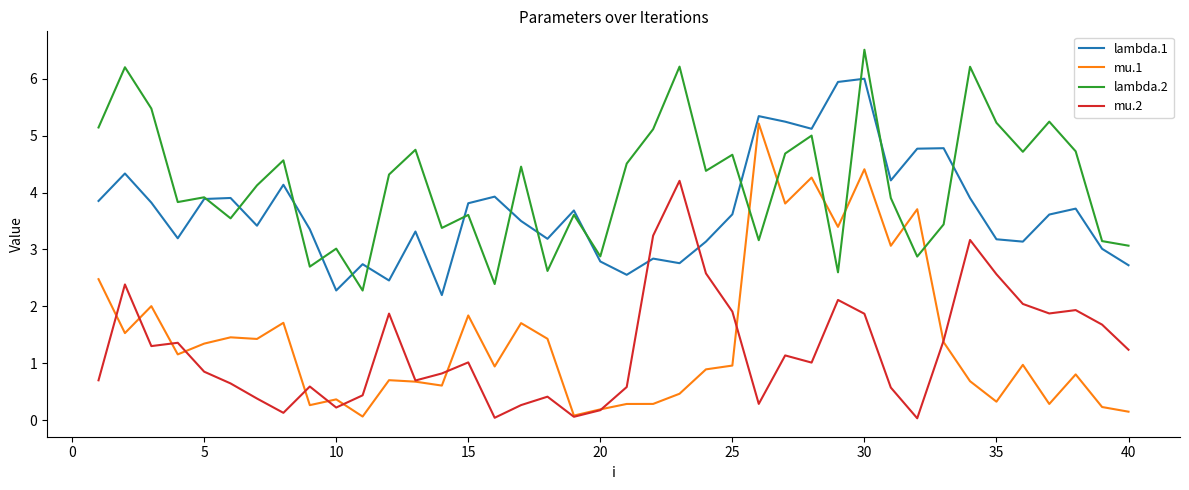

True or false: mu.2 and lambda.1 cross at least once.

True